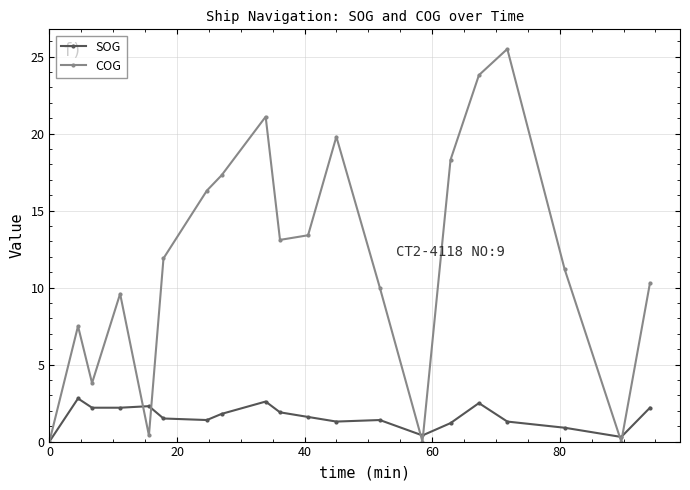

What is the value of the COG point at the 10th from the left?

13.1